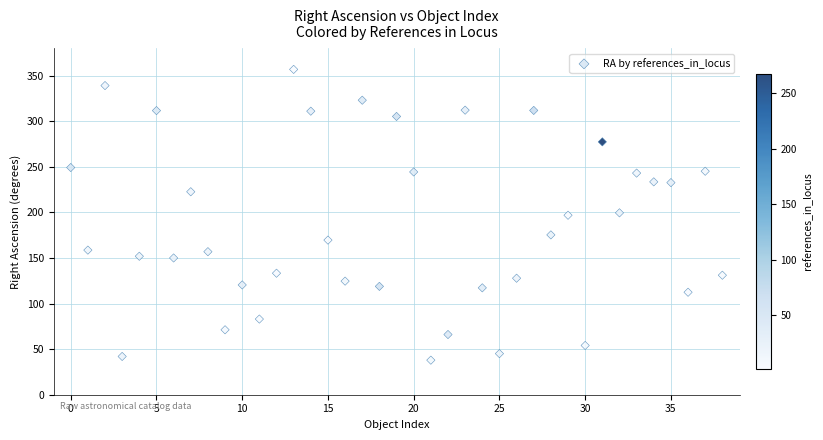

What is the range of Y values (max minus min)?

318.9